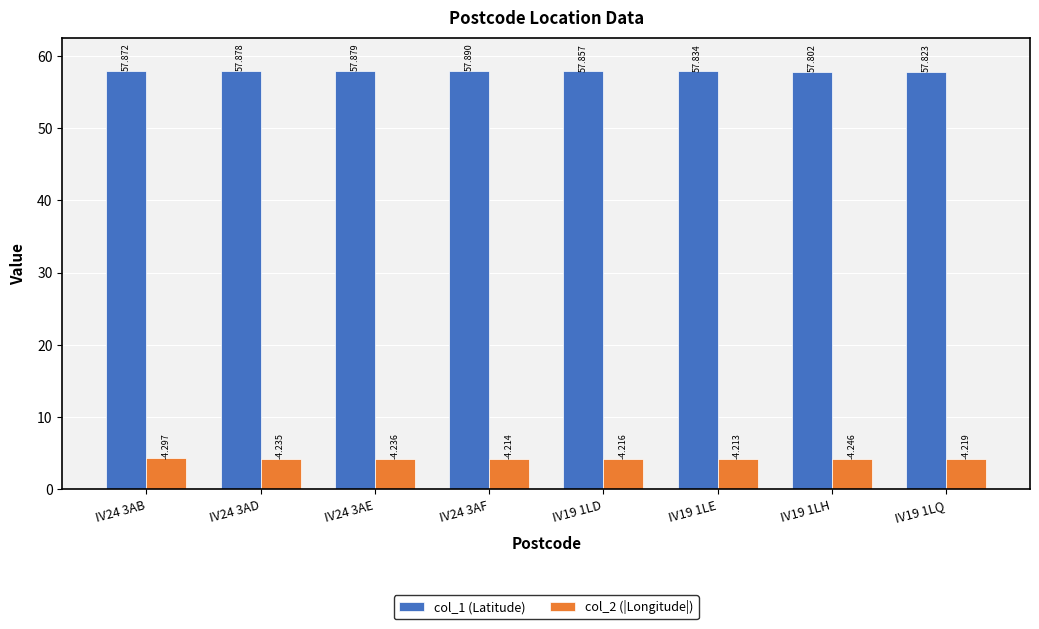

At IV24 3AE, list the series in order from largest to smallest.

col_1 (Latitude), col_2 (|Longitude|)